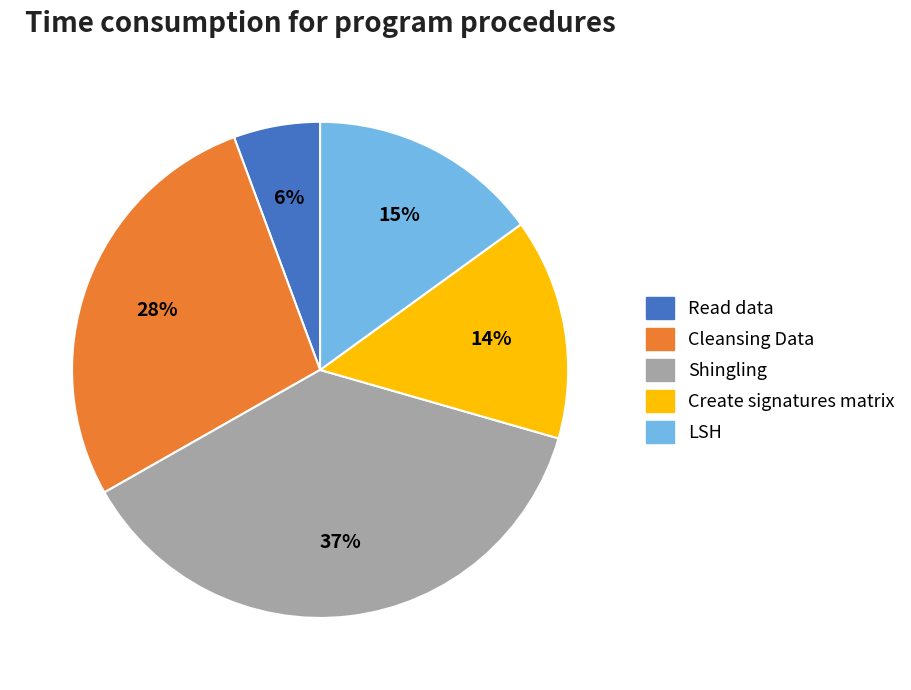

Is there any slice that represents more than half of the pie?

No